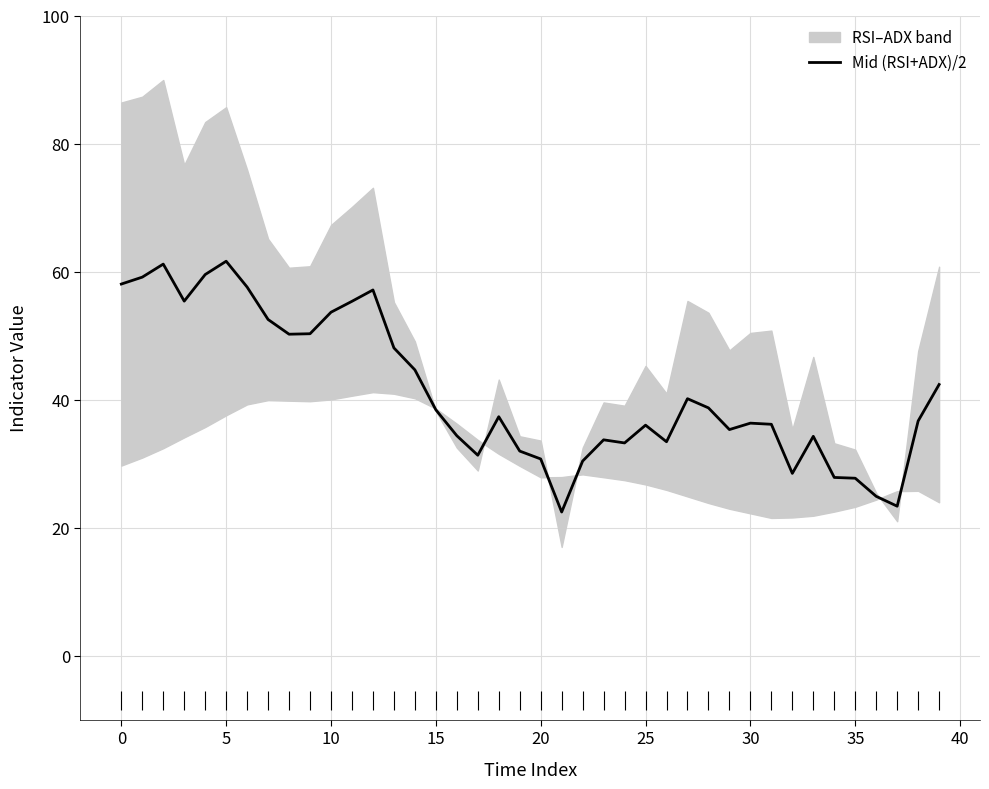

What is the sum of the values at 26 and 16?

67.8